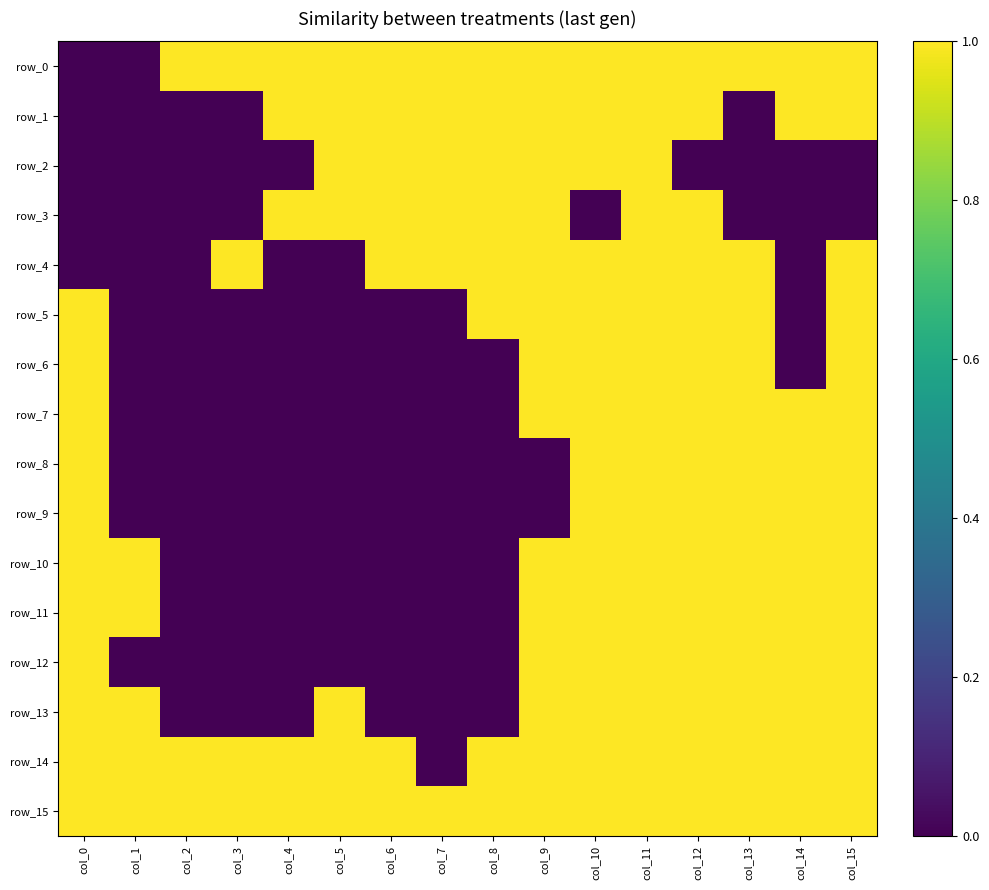

What is the lowest value of the row_15 series?

1